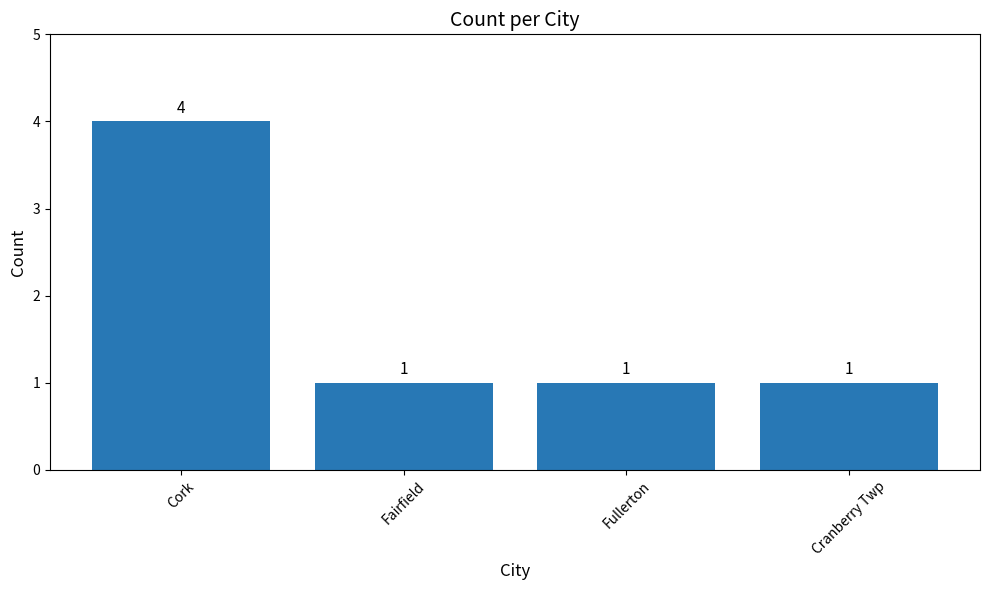

What position from the left is Cork?

1